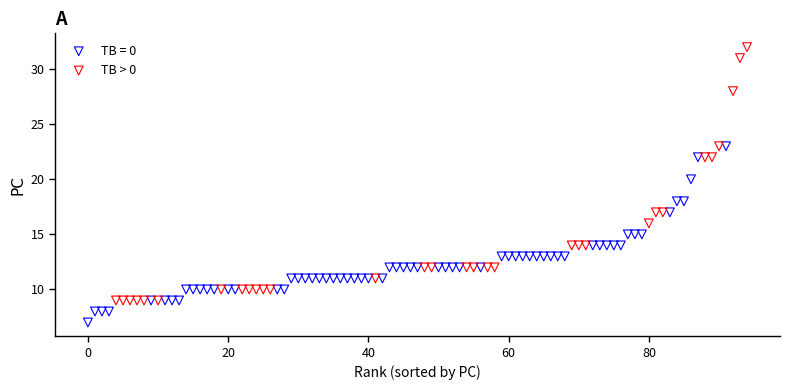

Which series has the largest Y range (max minus min)?

TB > 0